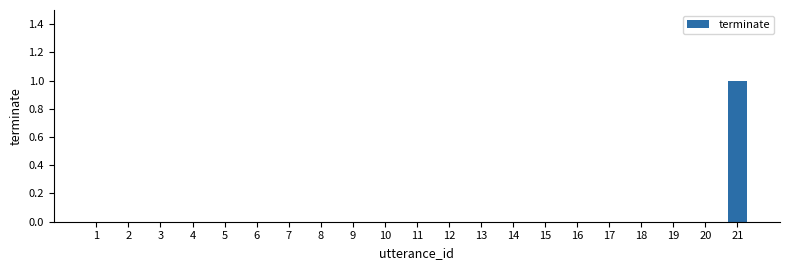

Reading left to right, what are all the values shown in this chart?

1=0	2=0	3=0	4=0	5=0	6=0	7=0	8=0	9=0	10=0	11=0	12=0	13=0	14=0	15=0	16=0	17=0	18=0	19=0	20=0	21=1